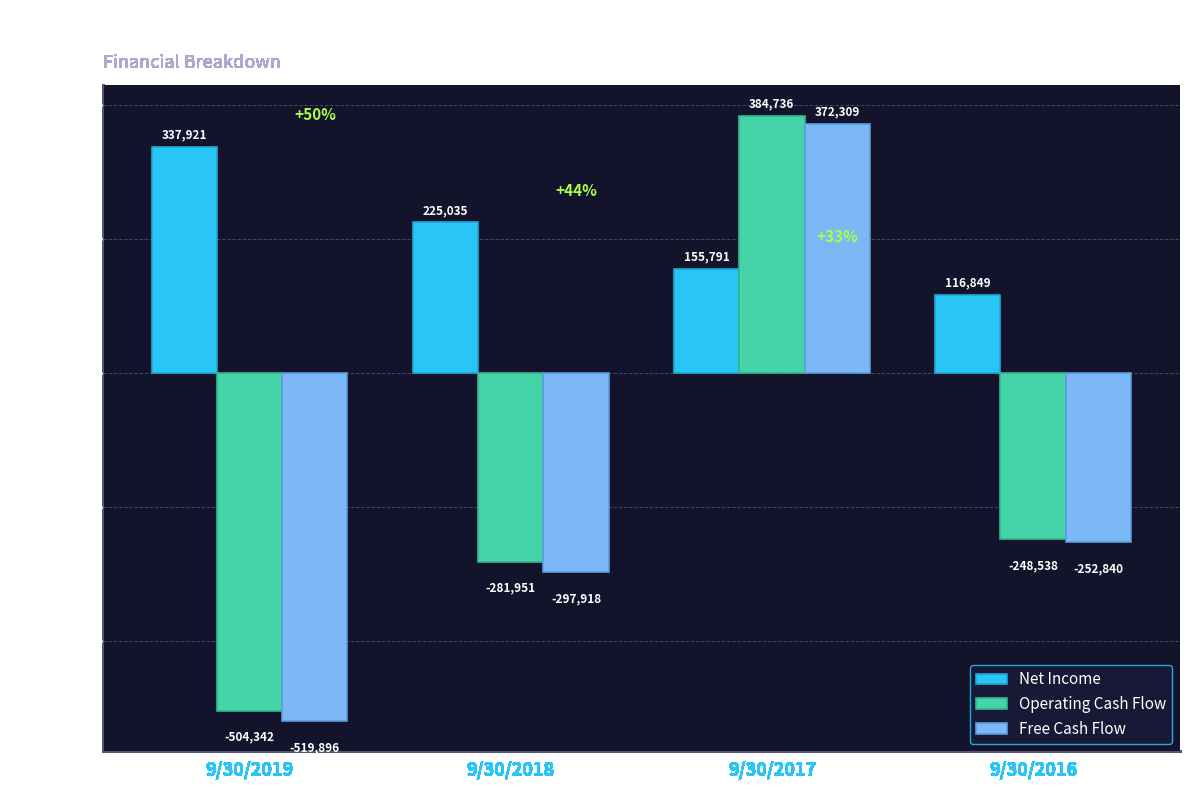

Reading right to left, transcribe all the data shown in this chart.

Net Income: 9/30/2016=116849	9/30/2017=155791	9/30/2018=225035	9/30/2019=337921
Operating Cash Flow: 9/30/2016=-248538	9/30/2017=384736	9/30/2018=-281951	9/30/2019=-504342
Free Cash Flow: 9/30/2016=-252840	9/30/2017=372309	9/30/2018=-297918	9/30/2019=-519896